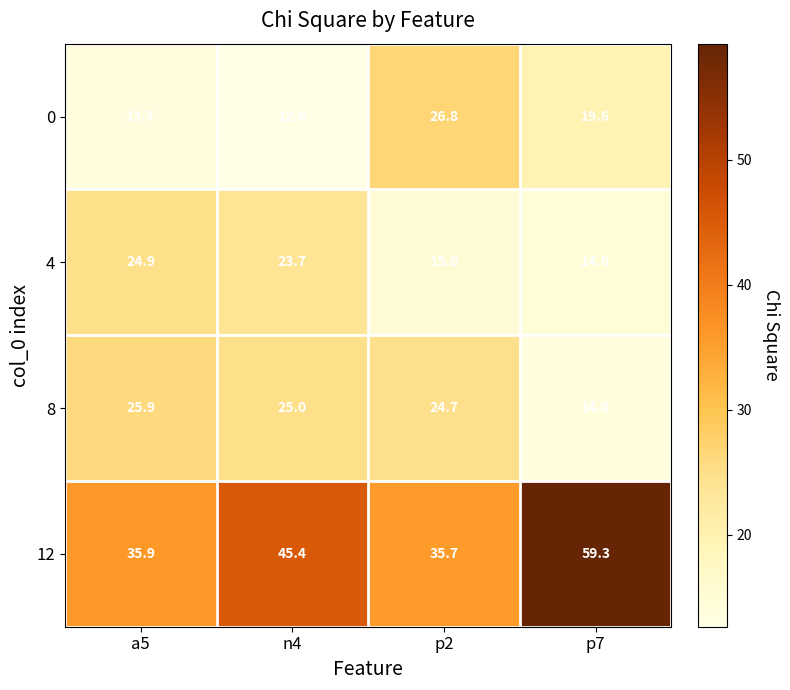

Read the 0 value at p2.

26.8